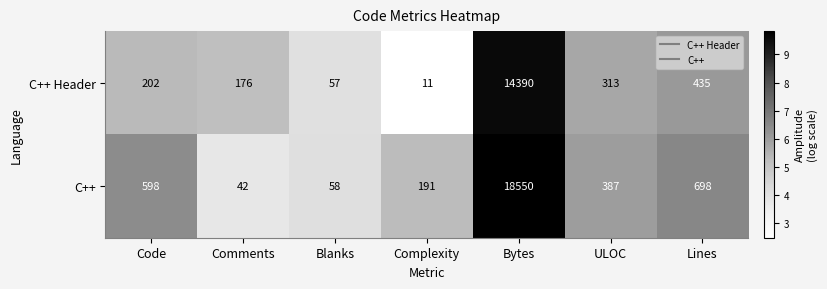

Which series has the largest total across all categories?

C++